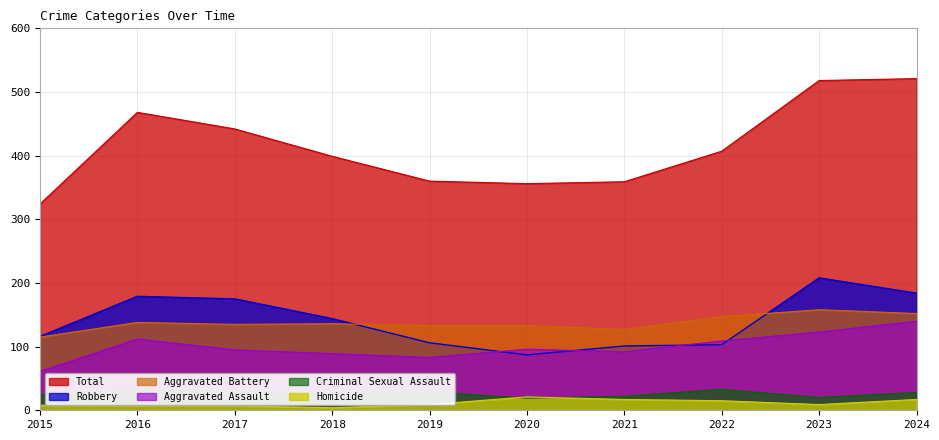

In Homicide, how many points are lower than both neighbors (excluding endpoints)?

2